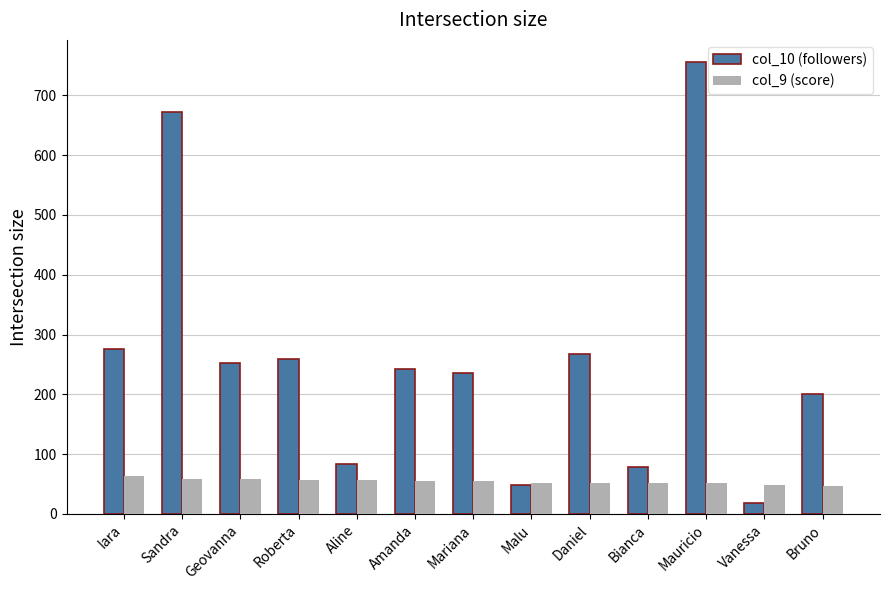

What is the minimum value shown in the chart?

18